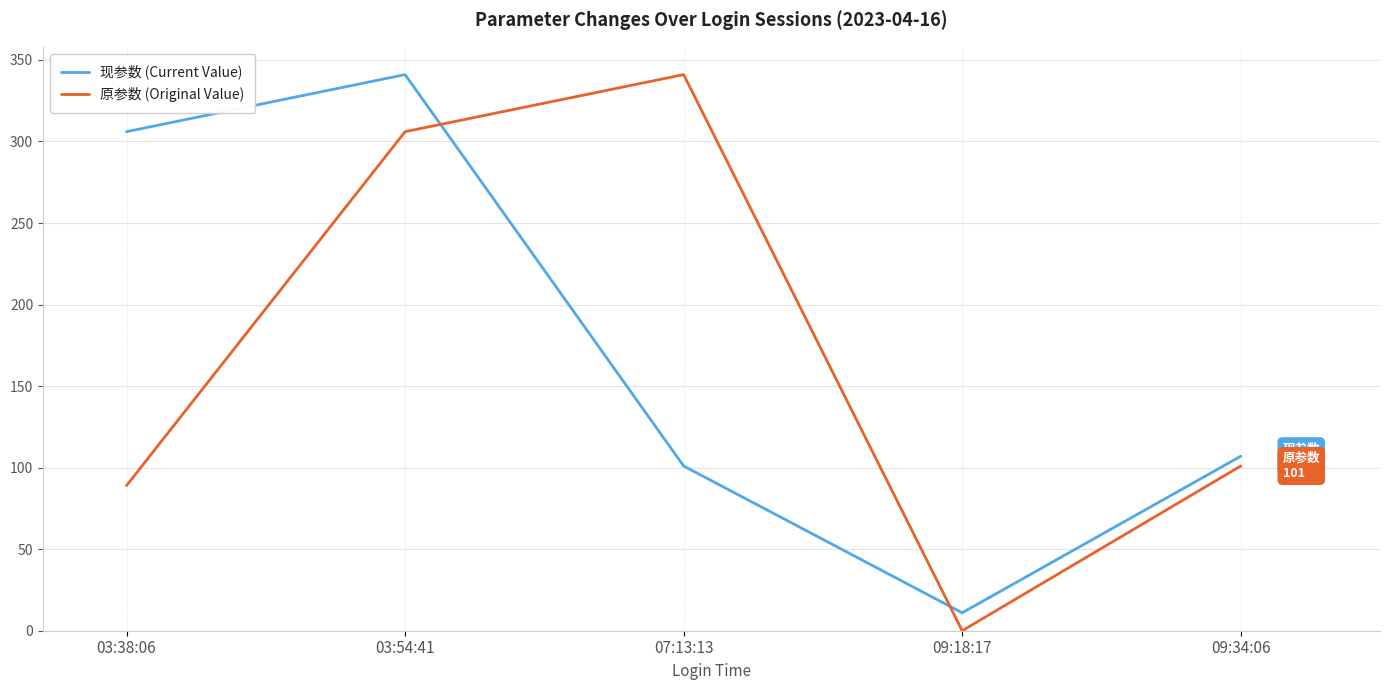

Between 03:54:41 and 07:13:13, which series saw the biggest shift?

现参数 (Current Value)